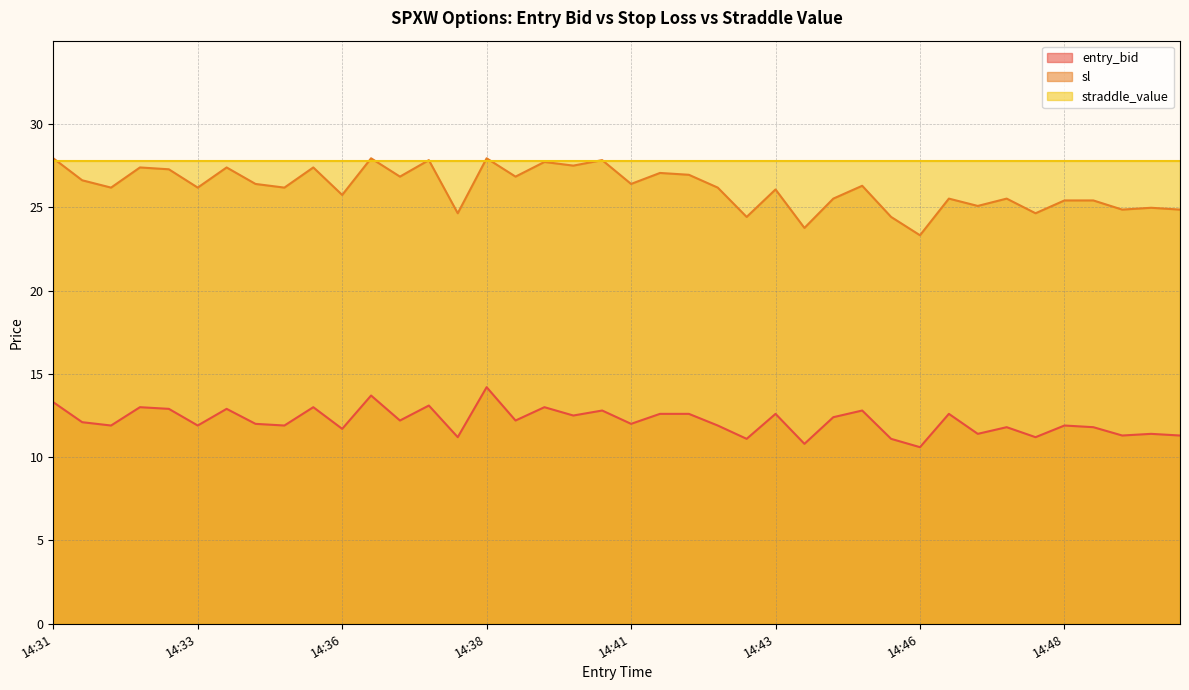

What is the value of the sl point at the 33rd from the left?

25.1